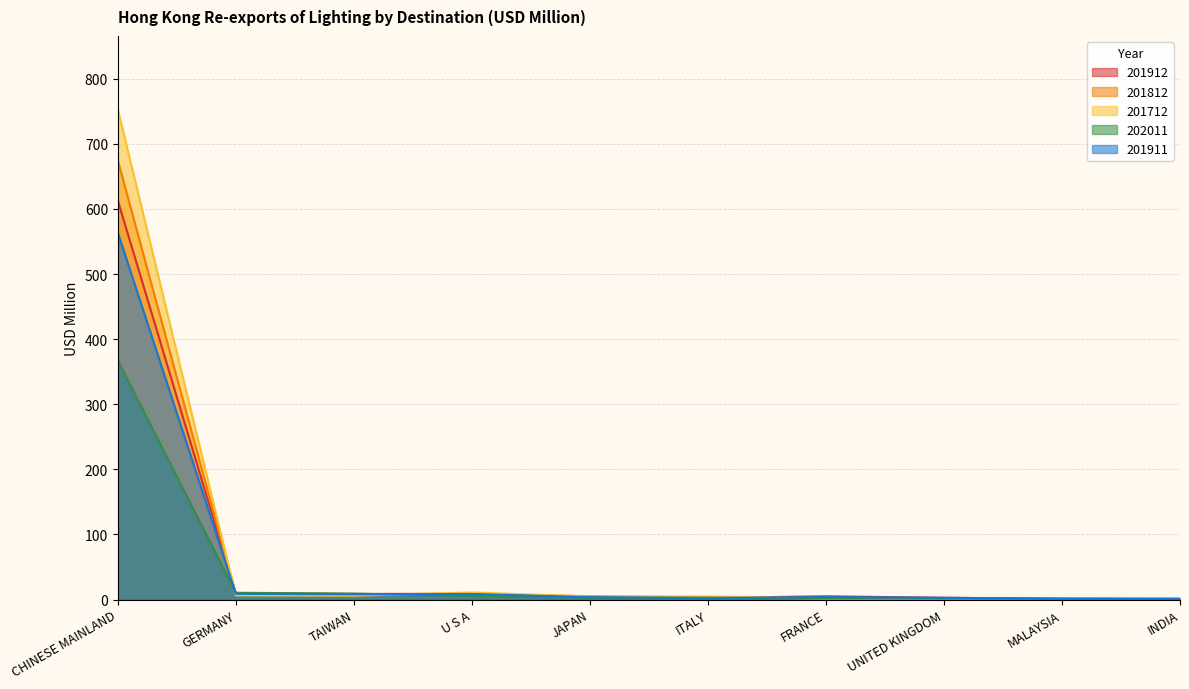

Between GERMANY and TAIWAN, which is larger?

GERMANY